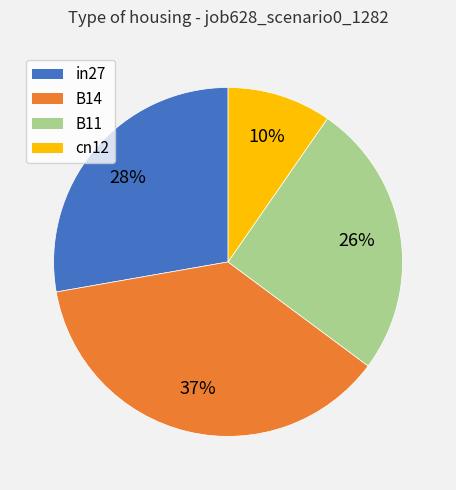

How many slices are in this pie chart?

4